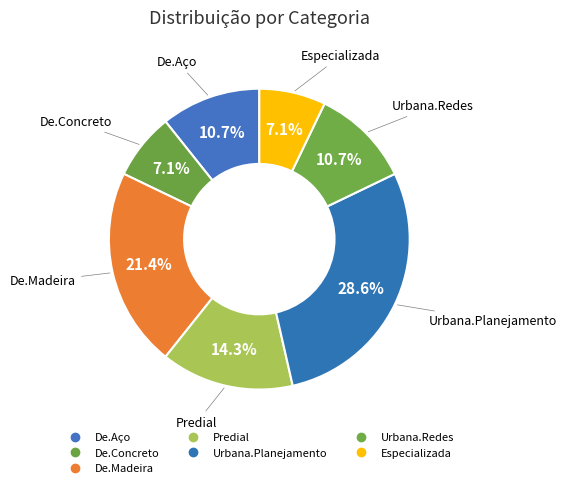

How many segments does this pie chart have?

7